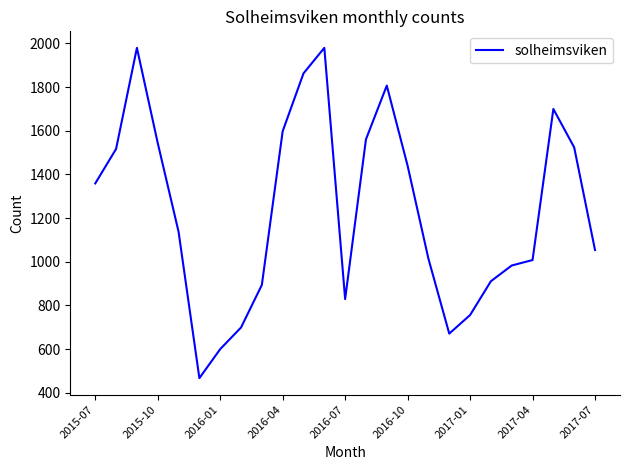

What is the difference between the second highest and second lowest values?

1380